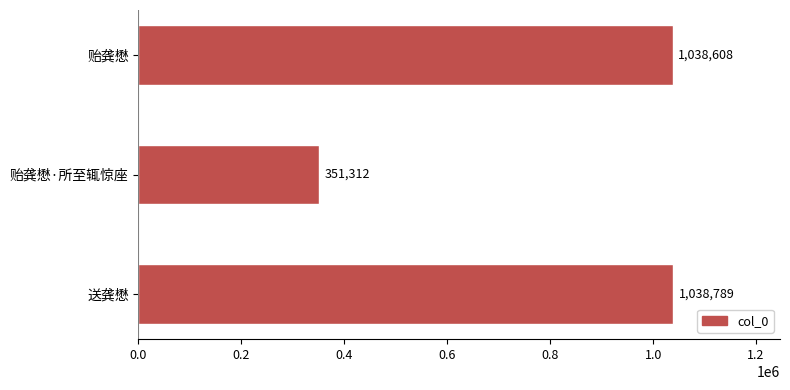

At which category does the chart reach its minimum across all series?

贻龚懋·所至辄惊座